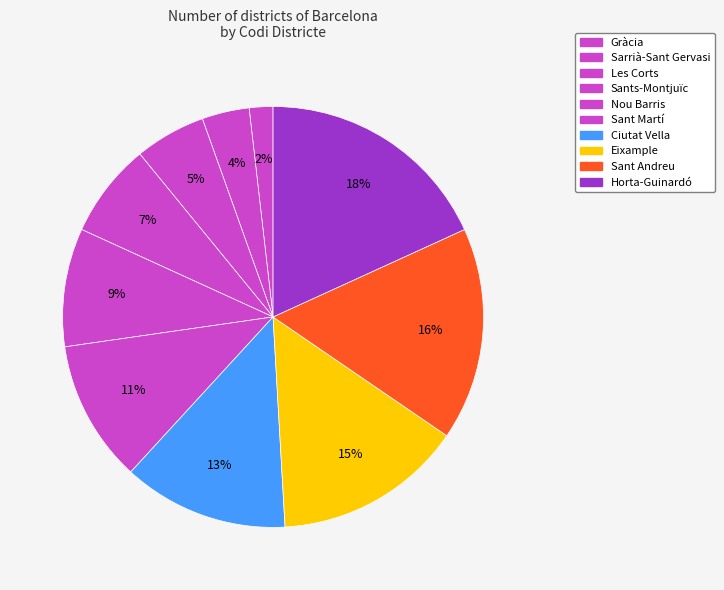

Is there a majority slice in this chart?

No